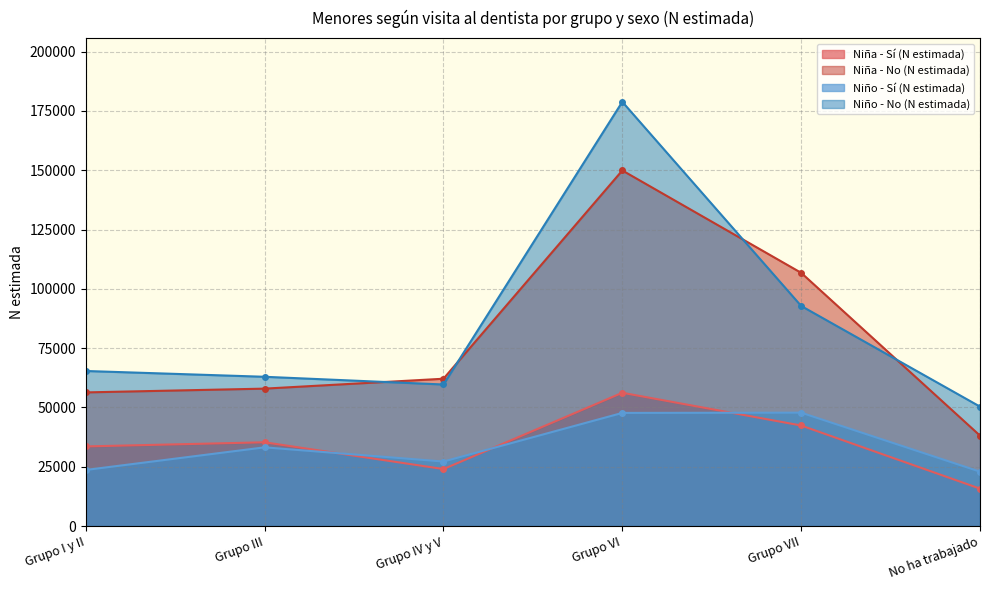

Between No ha trabajado and Grupo VII, which is larger?

Grupo VII